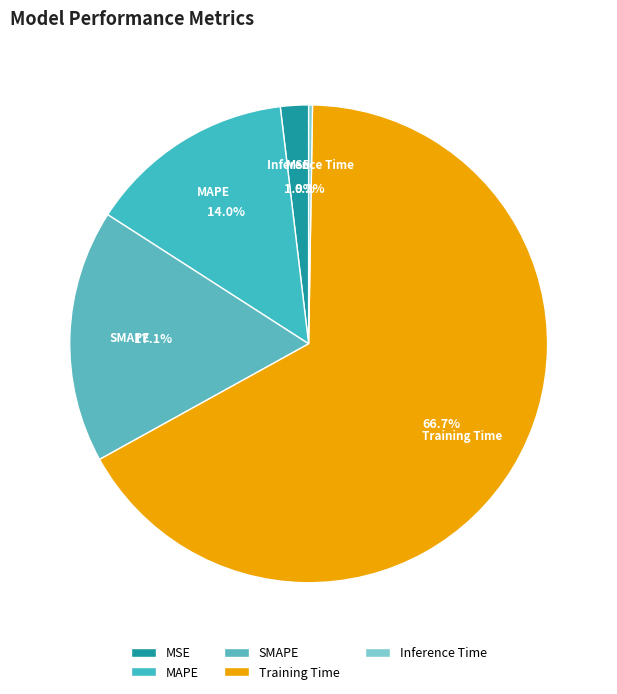

Which slice represents more than half of the pie?

Training Time